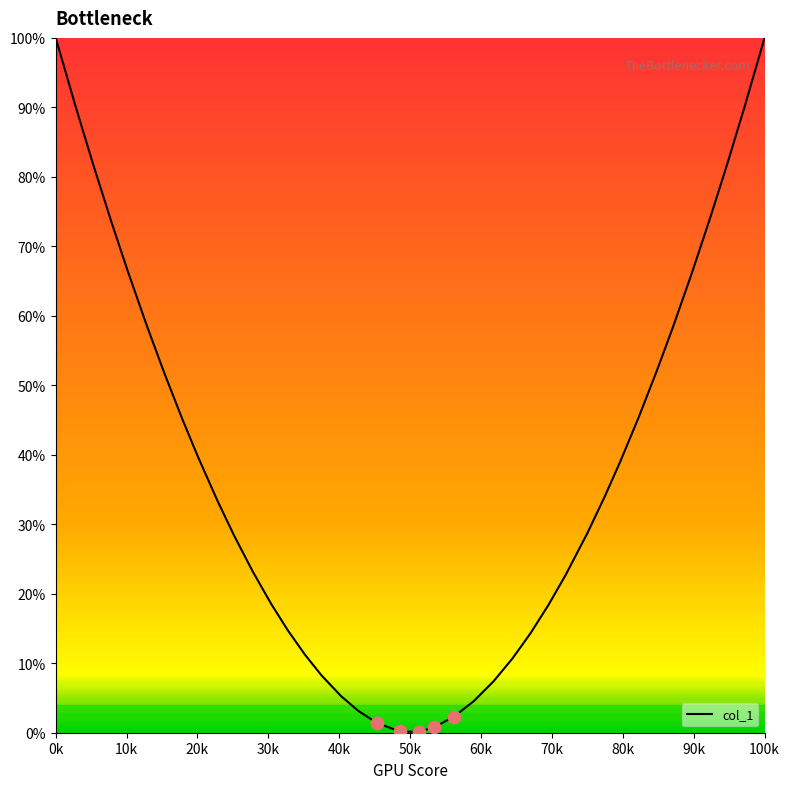

What is the greatest value displayed?

100.0